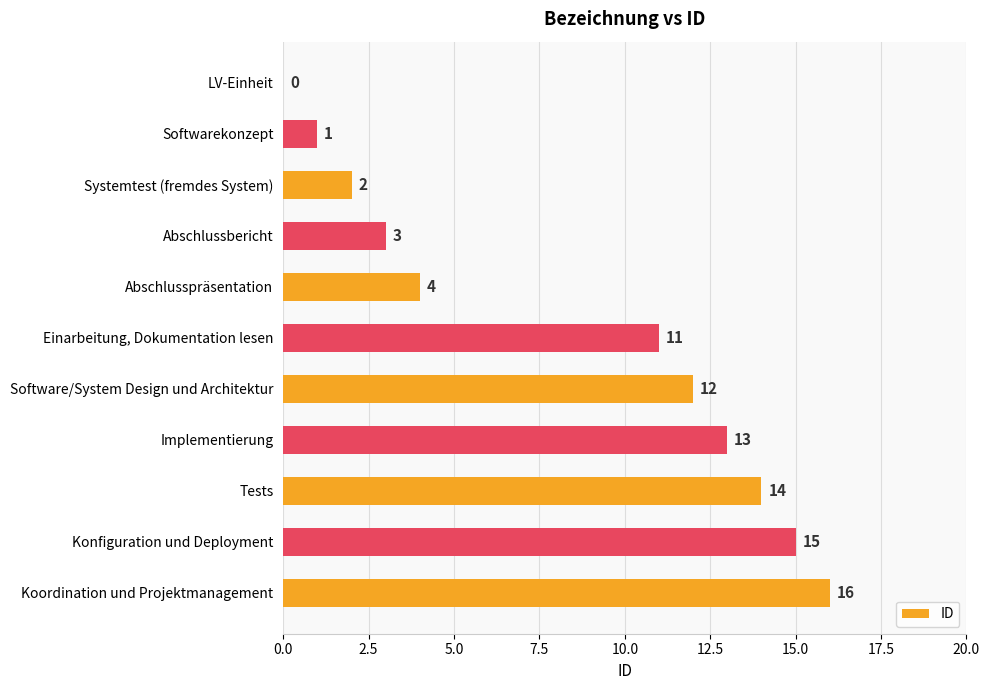

What is the change in value from LV-Einheit to Tests?

+14